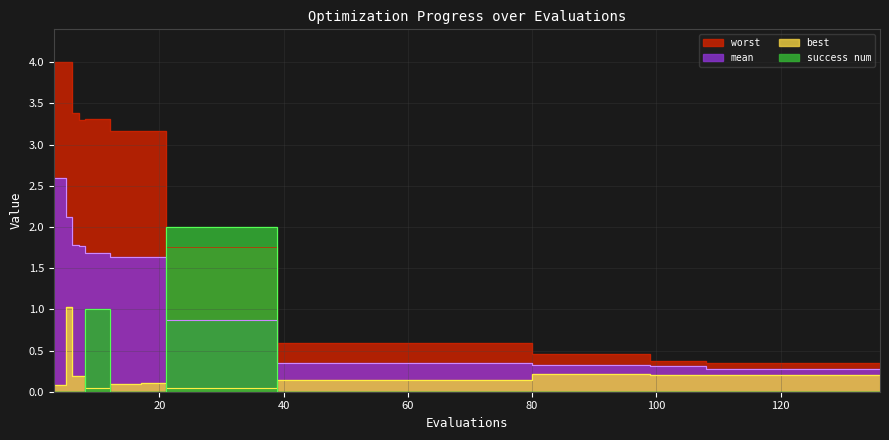

True or false: success num has more than 1 interior local peaks.

False